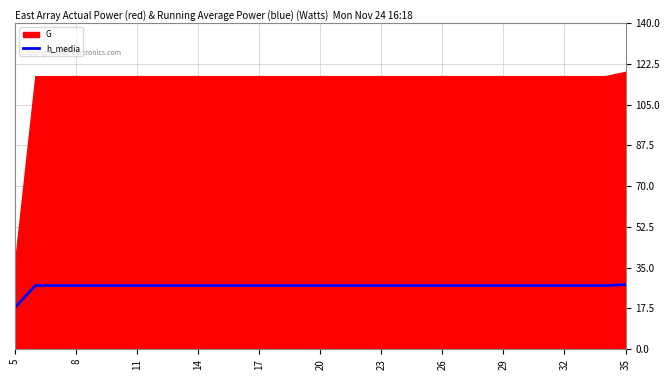

What is the maximum value for h_media?

27.7